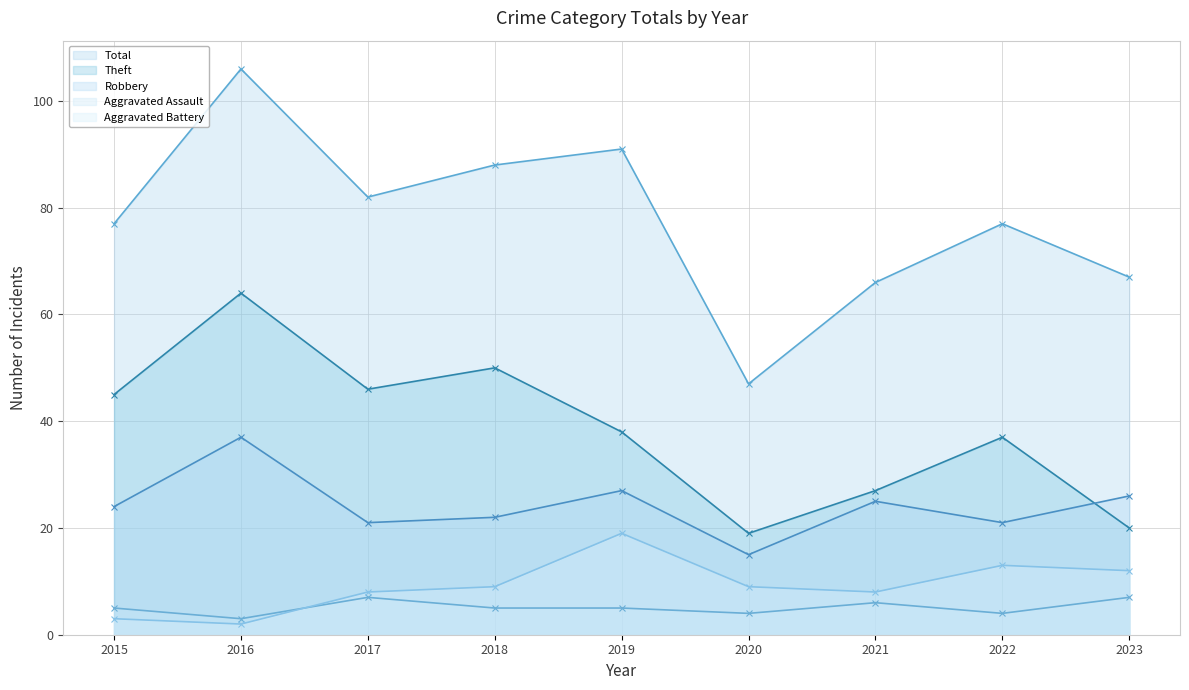

Reading right to left, what are all the values shown in this chart?

Theft: 20	37	27	19	38	50	46	64	45
Robbery: 26	21	25	15	27	22	21	37	24
Aggravated Assault: 7	4	6	4	5	5	7	3	5
Aggravated Battery: 12	13	8	9	19	9	8	2	3
Total: 67	77	66	47	91	88	82	106	77